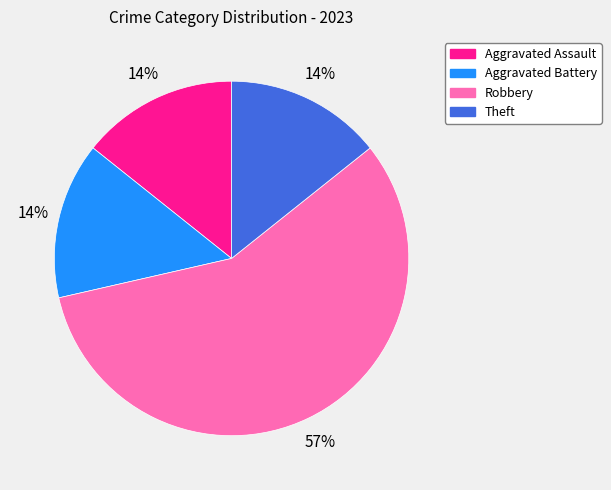

To the nearest percent, what is the difference between the Aggravated Battery and Robbery slice percentages?

43%